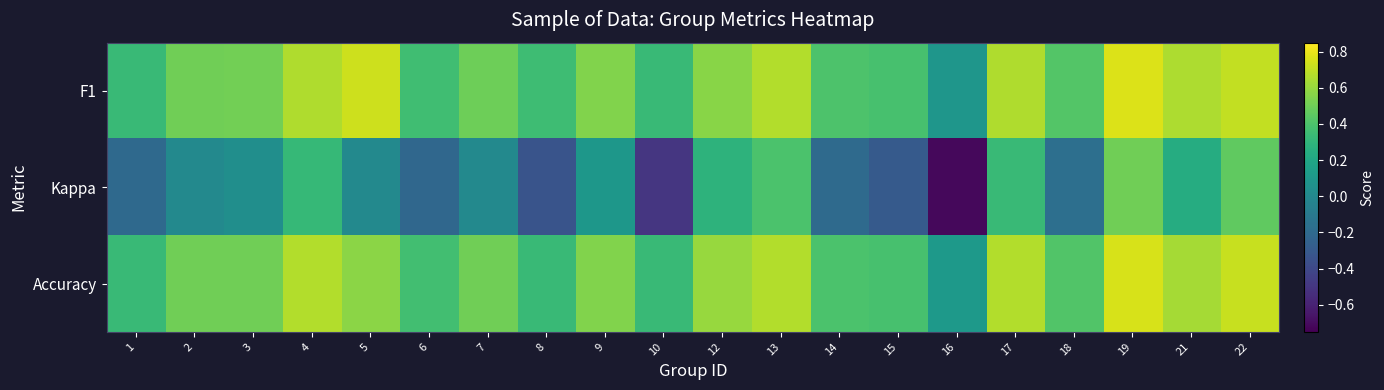

Which label corresponds to the largest value in the chart?

19